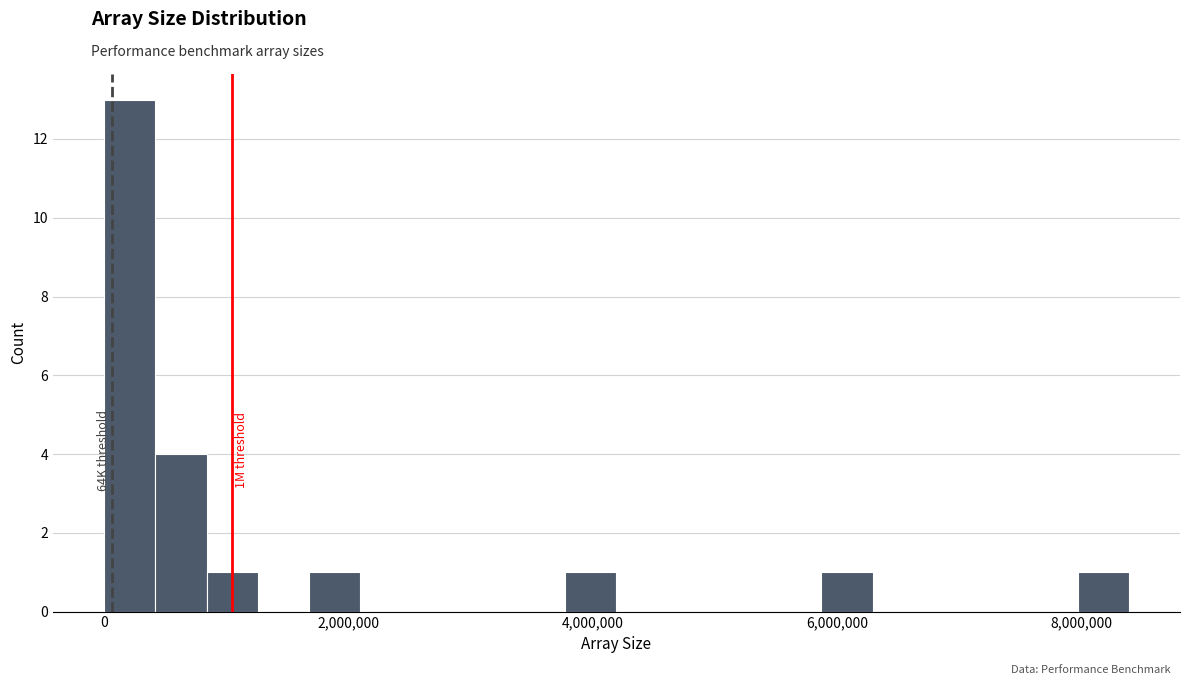

Read against the x-axis, roughly where is the centre of the tallest bar?

200000